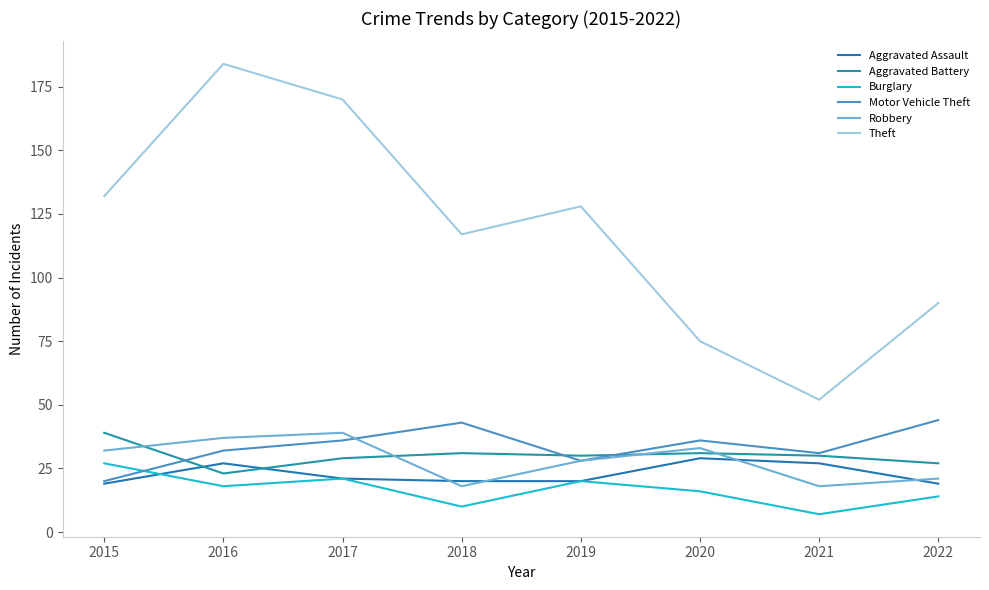

True or false: Theft and Aggravated Battery intersect in this chart.

False